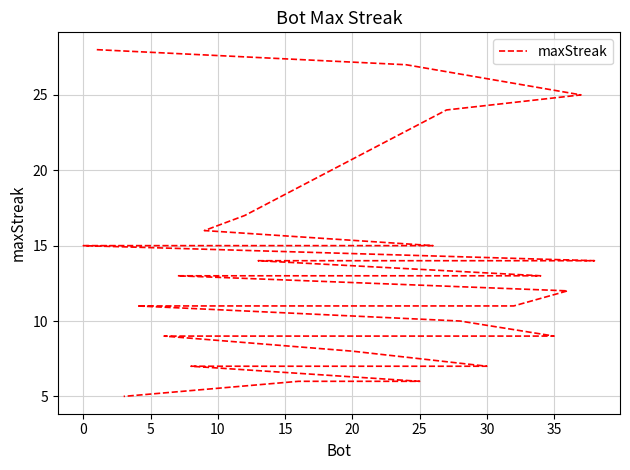

Reading left to right, extract all data points from this chart.

28	27	25	24	17	16	15	15	15	15	15	14	14	14	13	13	12	11	11	11	11	11	11	10	9	9	9	9	9	9	9	8	7	7	7	7	6	6	5